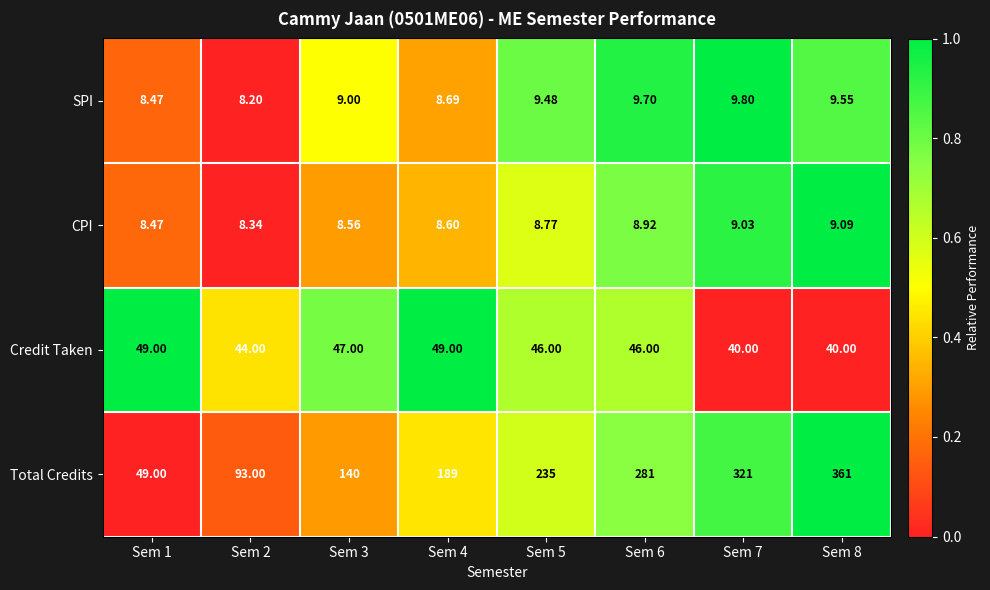

List the series in order of their peak value, highest first.

Total Credits, Credit Taken, SPI, CPI